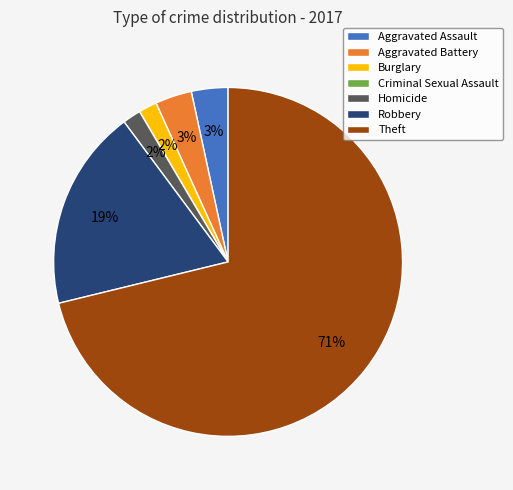

True or false: Aggravated Assault accounts for 3% of the total.

True